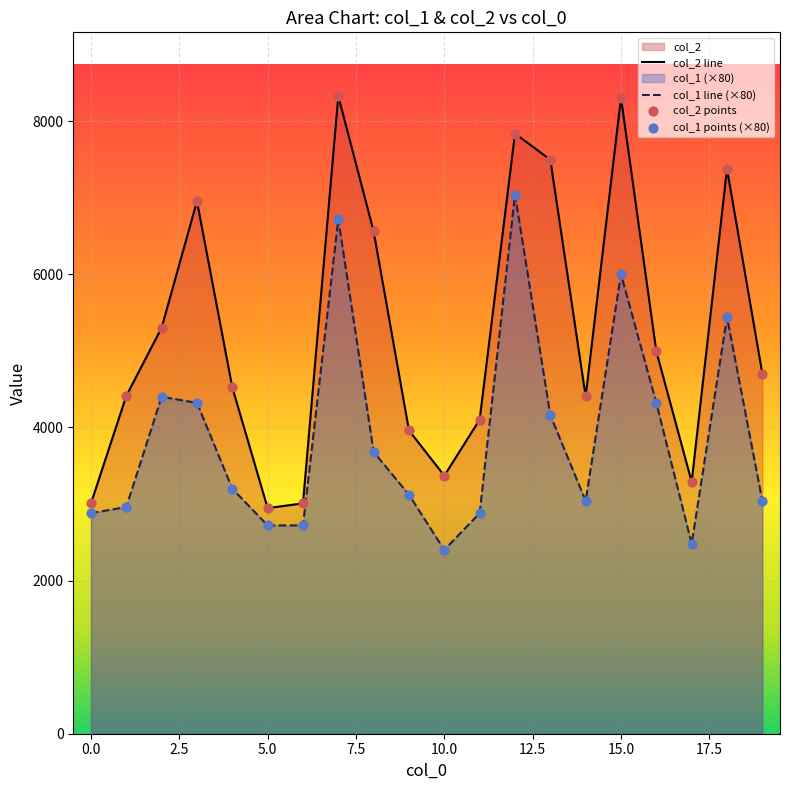

What are all the series names shown in the legend?

col_2, col_1